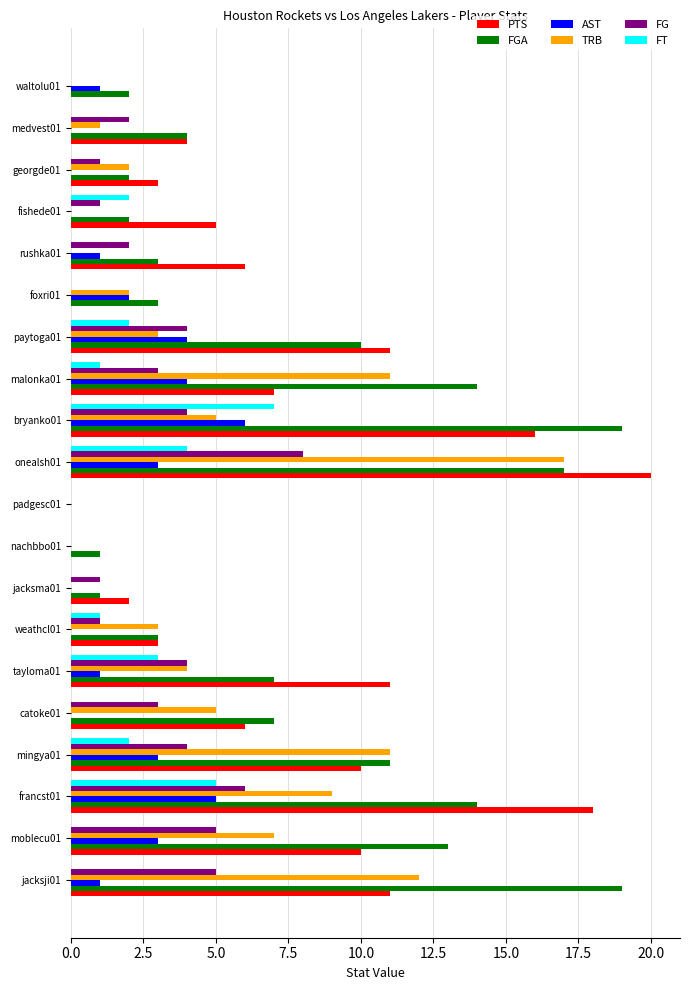

What is the highest value of the FG series?

8